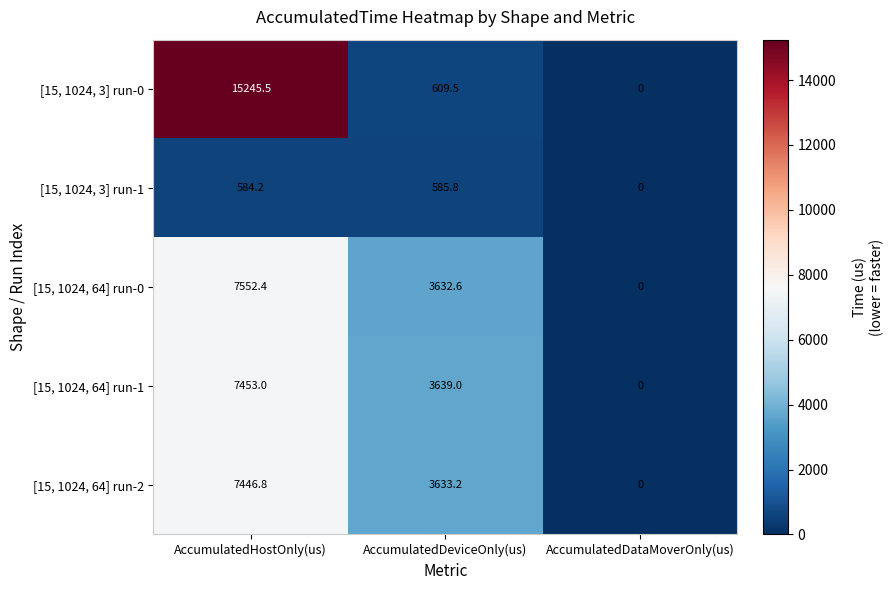

Is it true that [15, 1024, 3] run-1 equals 585.8 at AccumulatedDeviceOnly(us)?

True